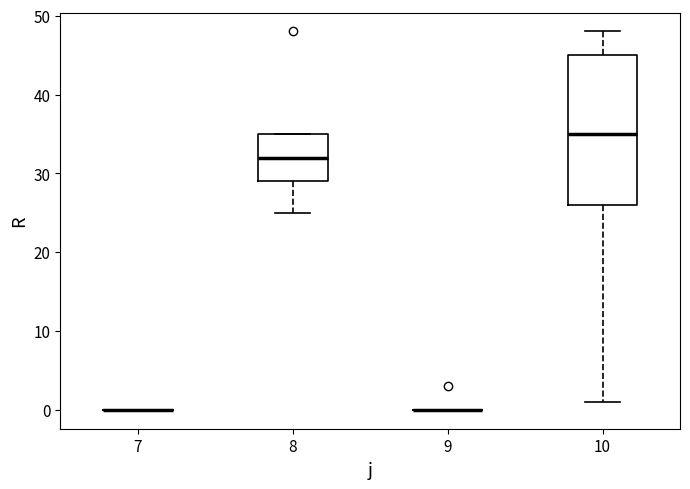

Reading left to right, transcribe this box plot: for each box, give where its median line is, the range the box spans, and where its two whiskers end, as read against the y-axis. The values are not printed on the chart, so give them approximately, as read against the axis.

7: box collapsed to a line at 0, whiskers 0 to 0
8: median 32, box 29 to 35, whiskers 25 to 35
9: box collapsed to a line at 0, whiskers 0 to 0
10: median 35, box 26 to 45, whiskers 1 to 48